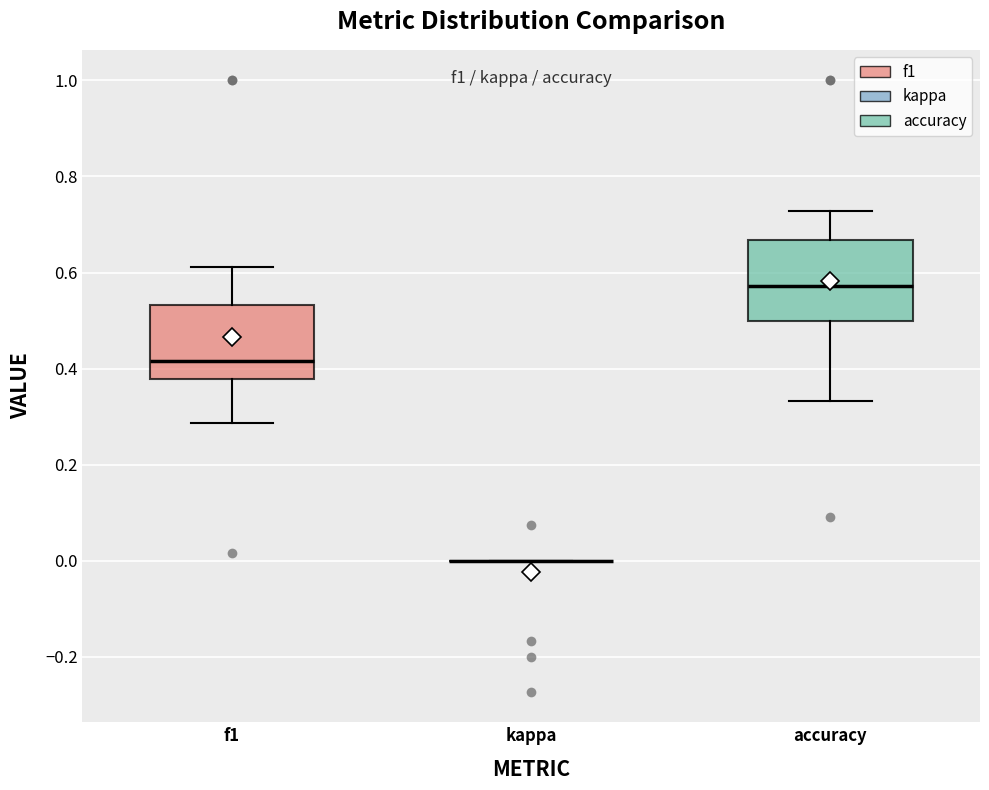

Reading left to right, transcribe this box plot: for each box, give where its median line is, the range the box spans, and where its two whiskers end, as read against the y-axis. The values are not printed on the chart, so give them approximately, as read against the axis.

f1: median 0.42, box 0.38 to 0.54, whiskers 0.28 to 0.62
kappa: box collapsed to a line at 0.00, whiskers 0.00 to 0.00
accuracy: median 0.58, box 0.50 to 0.66, whiskers 0.34 to 0.72